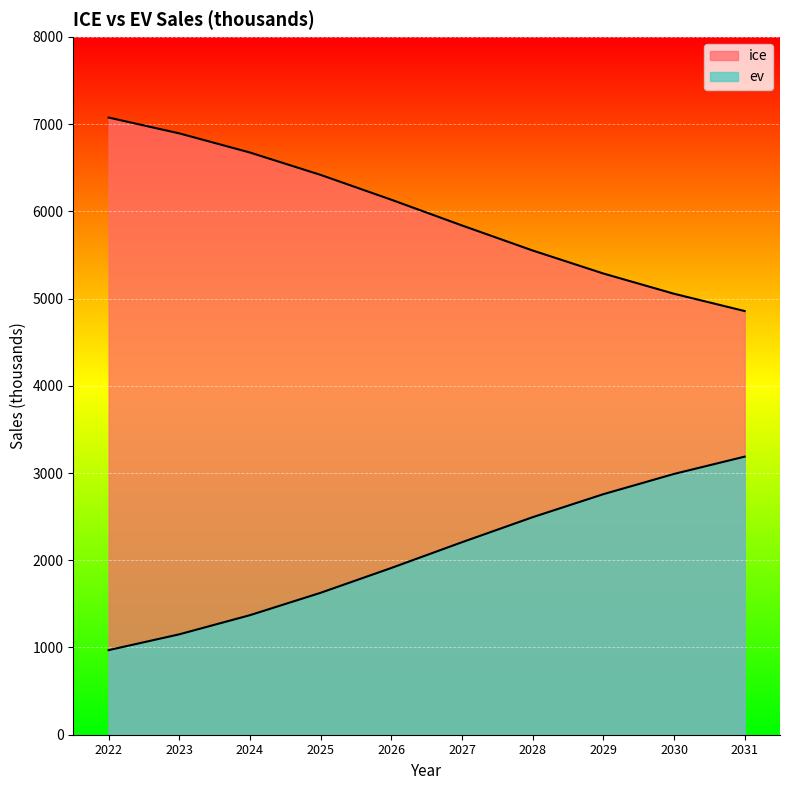

Reading left to right, transcribe all the data shown in this chart.

ice: 7075.7	6894.4	6674.9	6418.3	6133.9	5838.6	5551.6	5287.9	5055.8	4857.4
ev: 969.8	1151.1	1370.6	1627.2	1911.6	2206.9	2493.9	2757.6	2989.8	3188.1